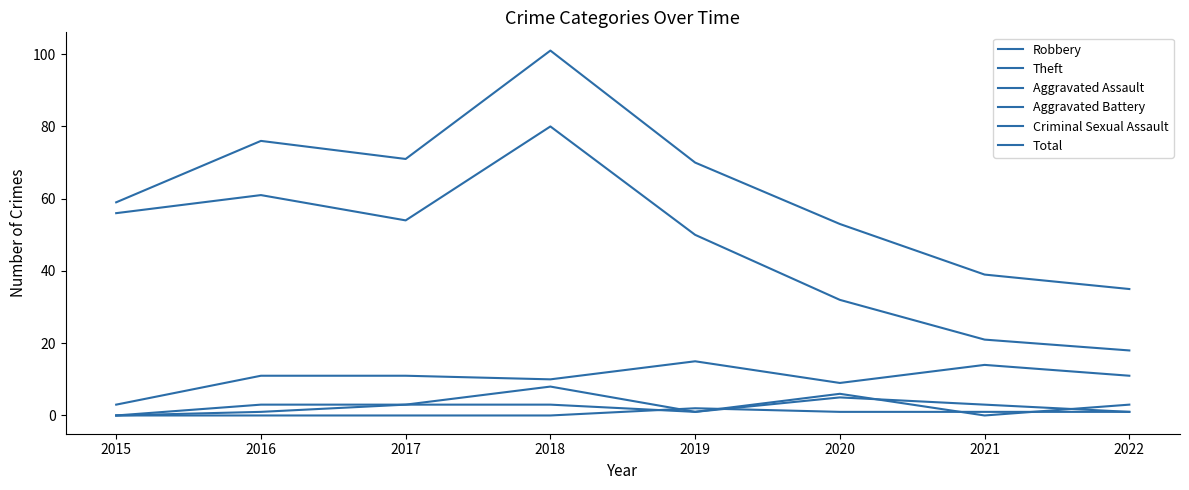

Reading left to right, transcribe all the data shown in this chart.

Robbery: 2015=3	2016=11	2017=11	2018=10	2019=15	2020=9	2021=14	2022=11
Theft: 2015=56	2016=61	2017=54	2018=80	2019=50	2020=32	2021=21	2022=18
Aggravated Assault: 2015=0	2016=3	2017=3	2018=3	2019=1	2020=6	2021=0	2022=3
Aggravated Battery: 2015=0	2016=1	2017=3	2018=8	2019=1	2020=5	2021=3	2022=1
Criminal Sexual Assault: 2015=0	2016=0	2017=0	2018=0	2019=2	2020=1	2021=1	2022=1
Total: 2015=59	2016=76	2017=71	2018=101	2019=70	2020=53	2021=39	2022=35